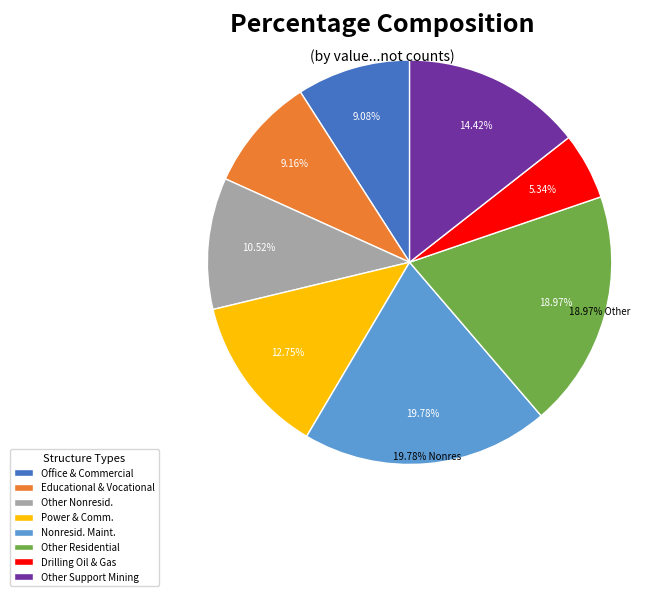

What portion of the pie excludes Other support activities for mining?

85.6%